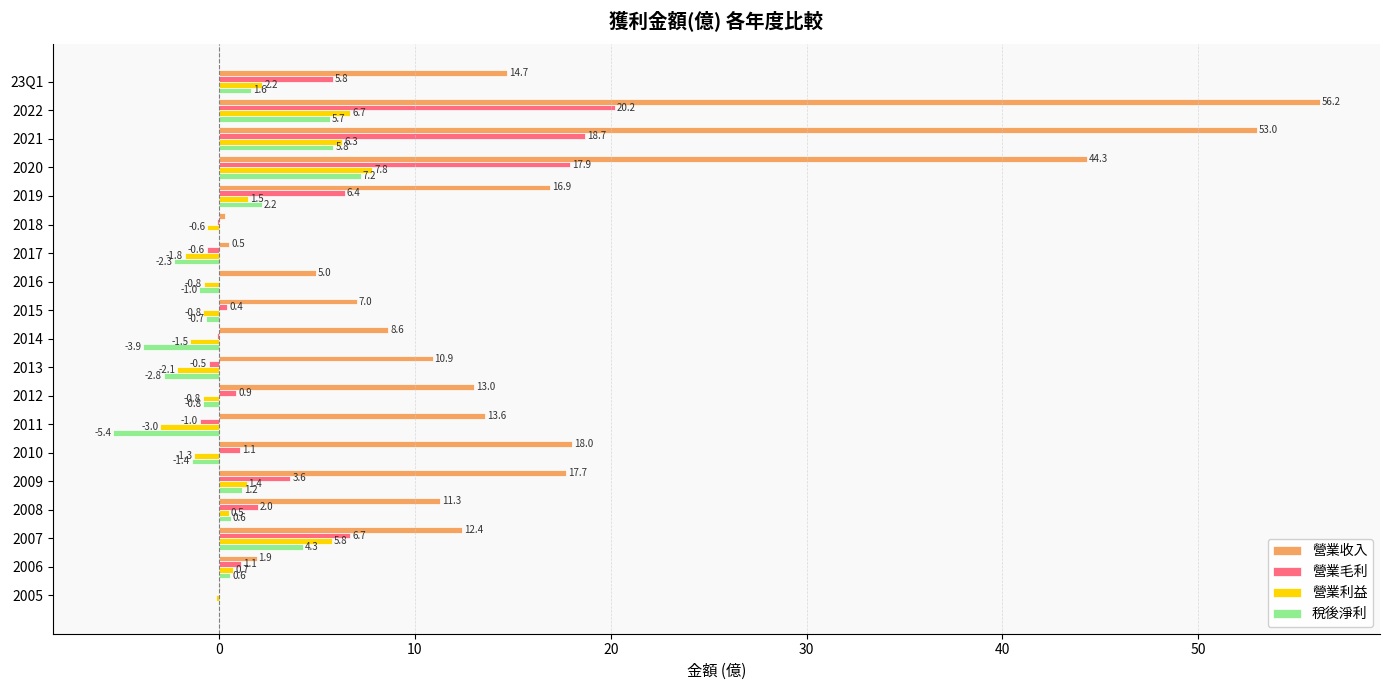

What is the maximum value for 營業毛利?

20.2